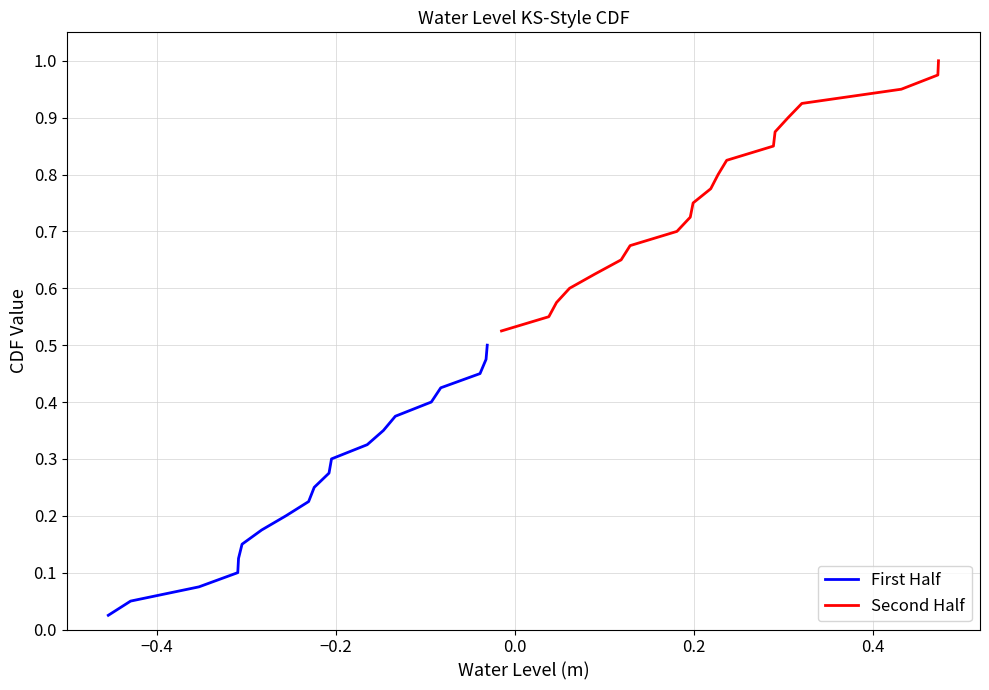

What is the difference between the maximum and minimum values in the Second Half series?

0.5